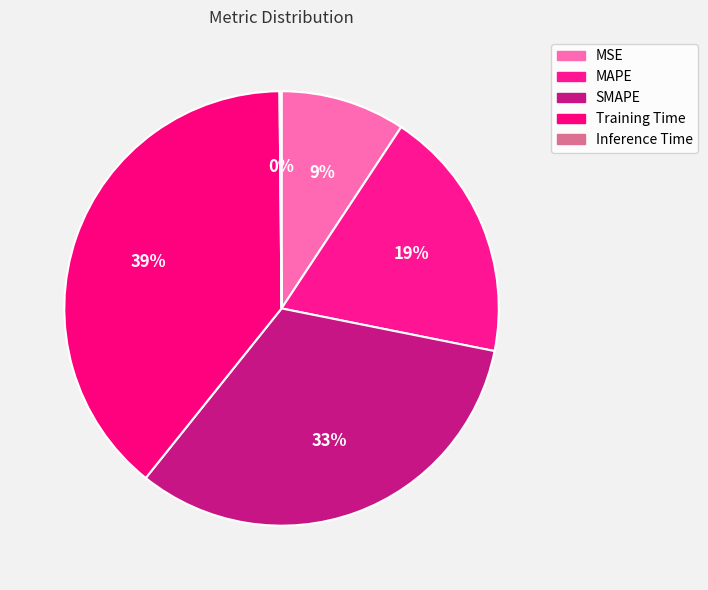

How many slices are in this pie chart?

5